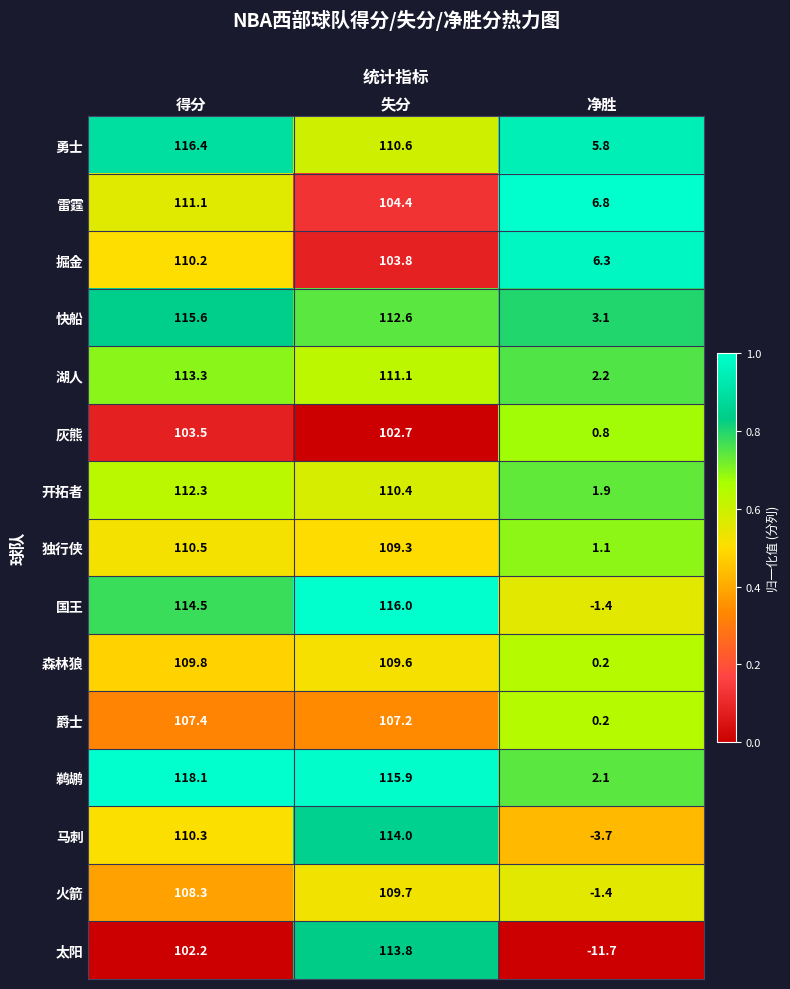

Where is 快船 nearest to the value 59?

失分